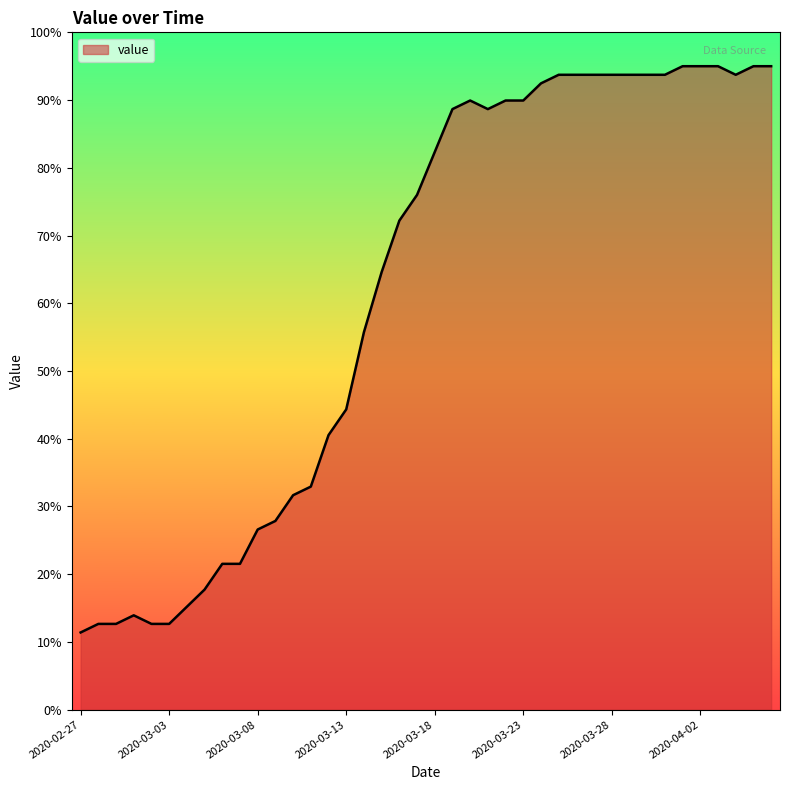

What is the greatest value displayed?

95.0